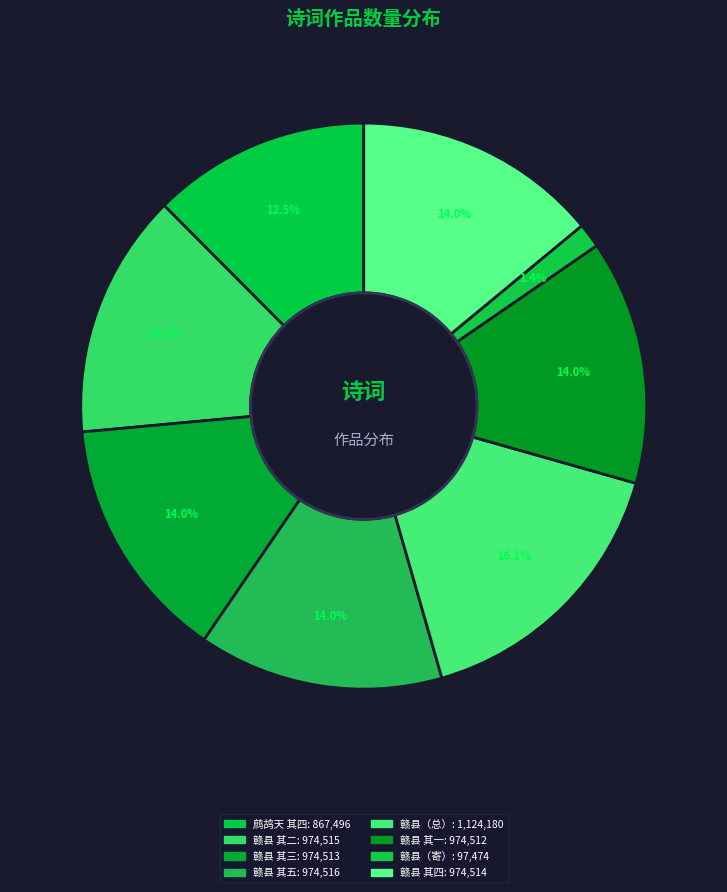

How many slices are in this pie chart?

8